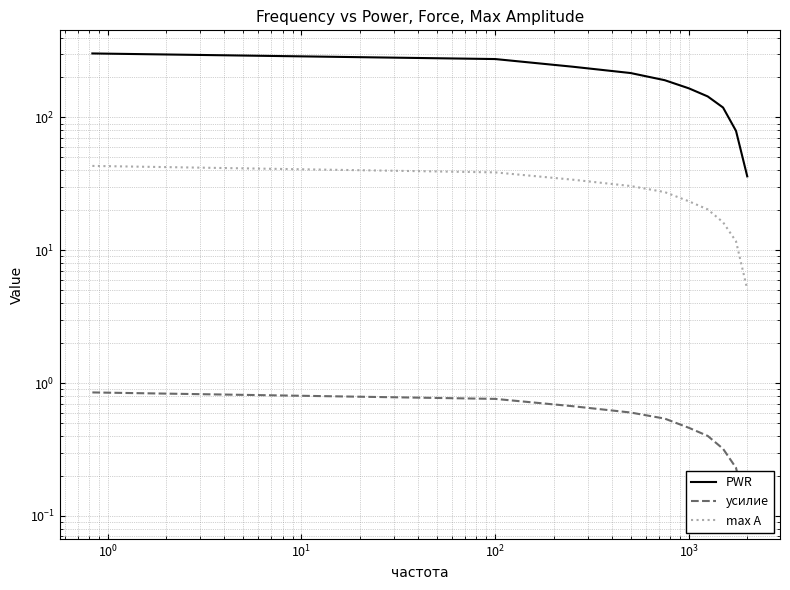

What is the minimum value for PWR?

36.0